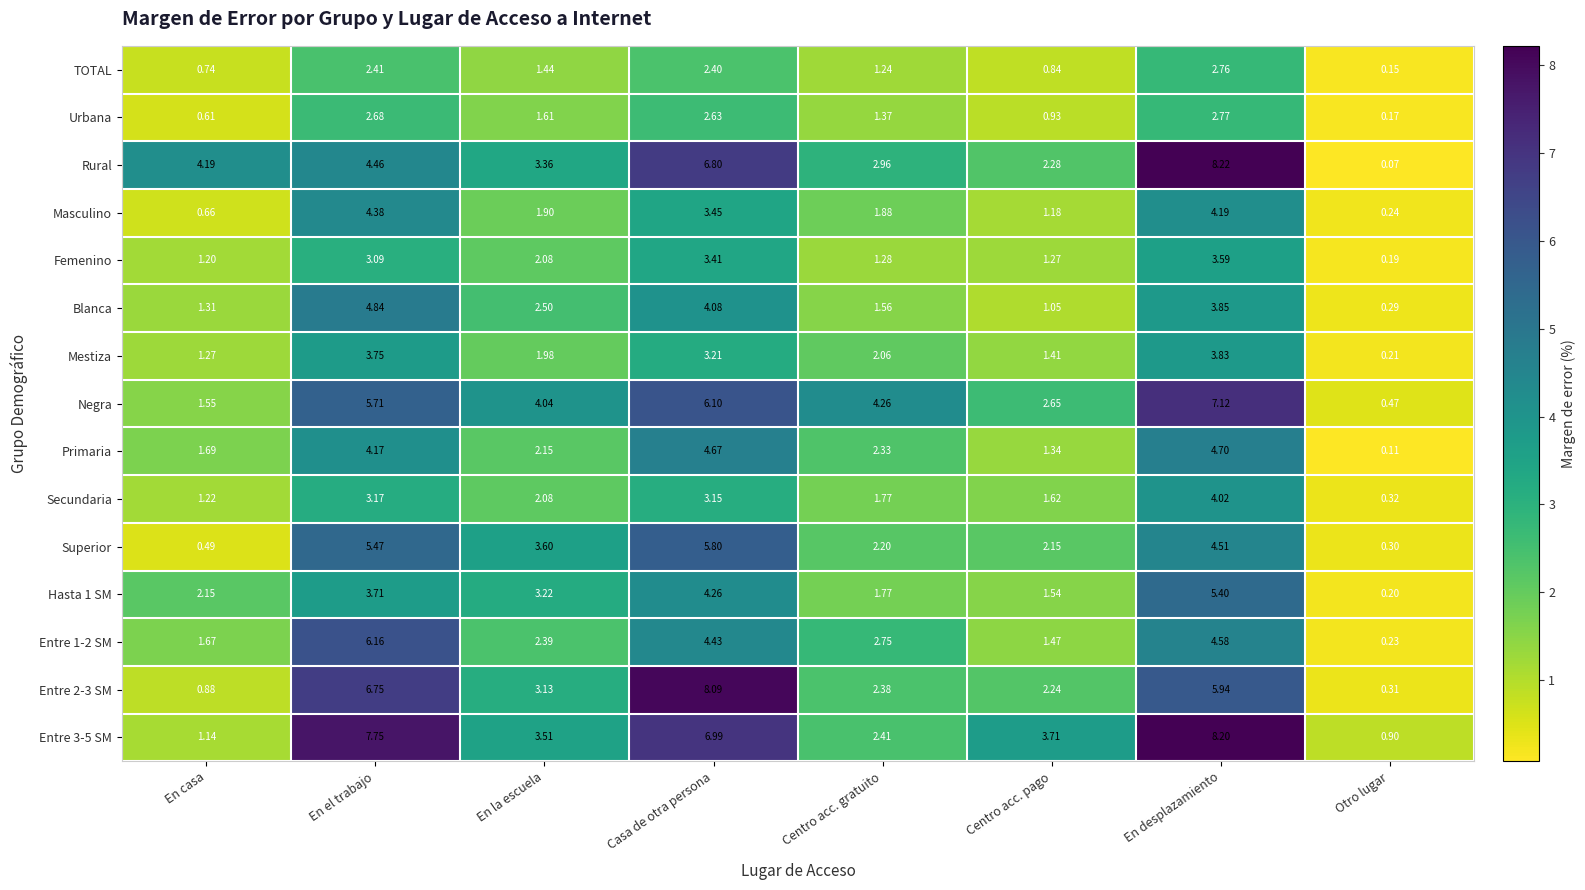

Between En la escuela and Otro lugar, which series saw the biggest shift?

Negra